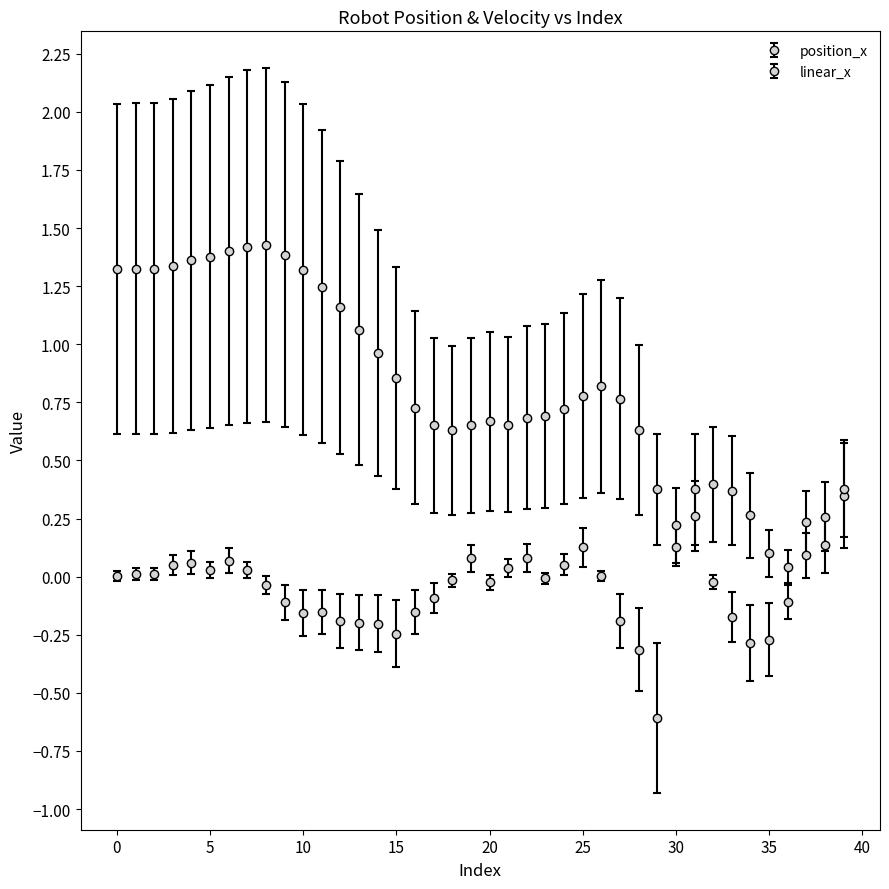

Count the number of data series in this chart.

2